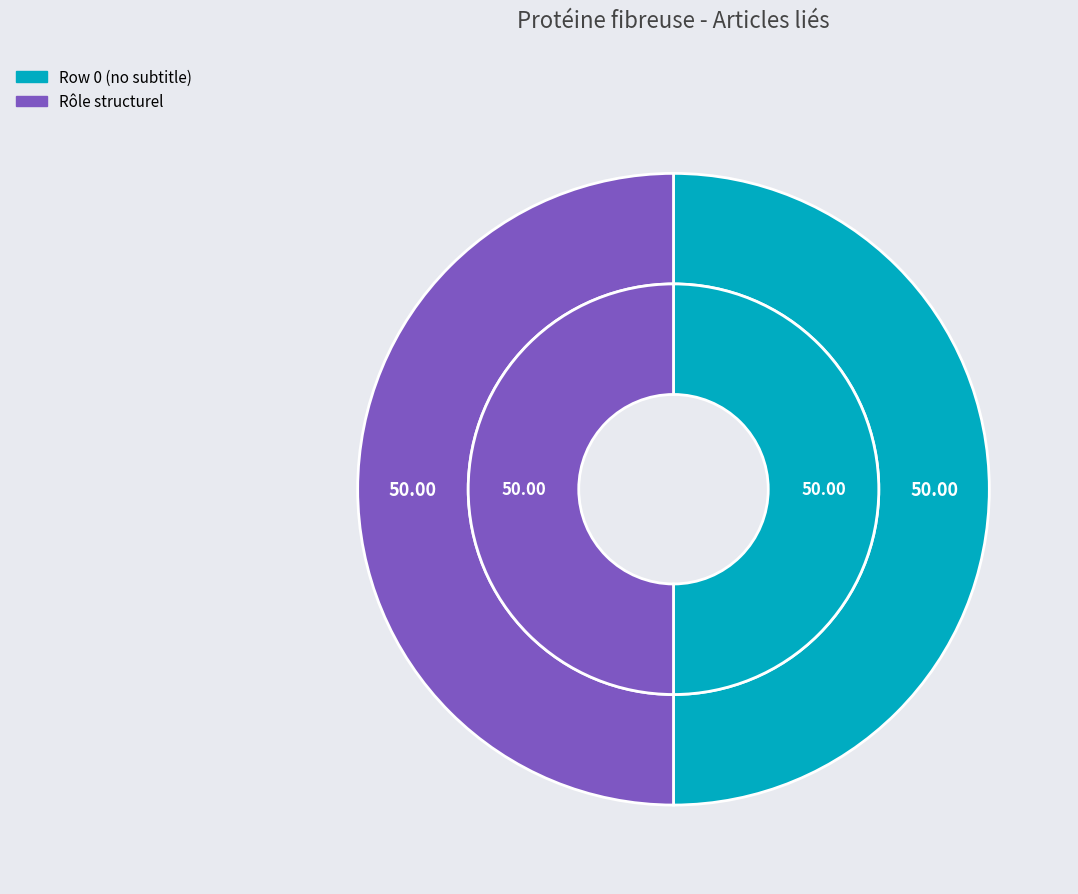

Is Les protéines fibreuses ou scléroprotéines (row 0) the majority of the pie?

No